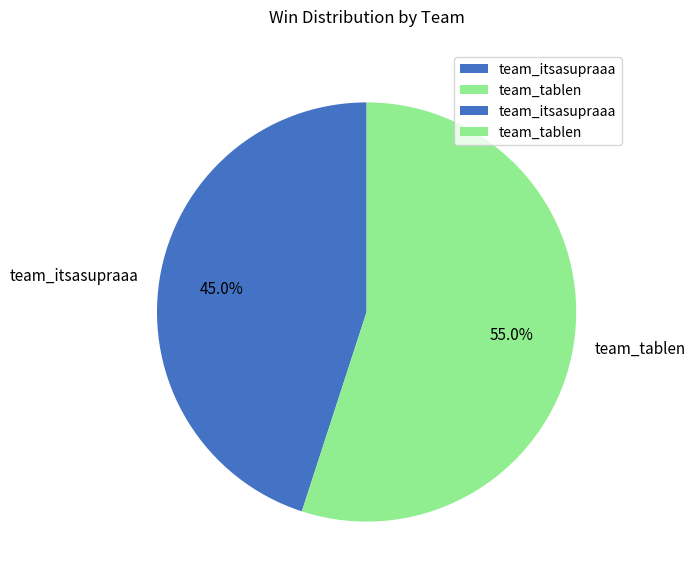

What portion of the pie excludes team_tablen?

45.0%